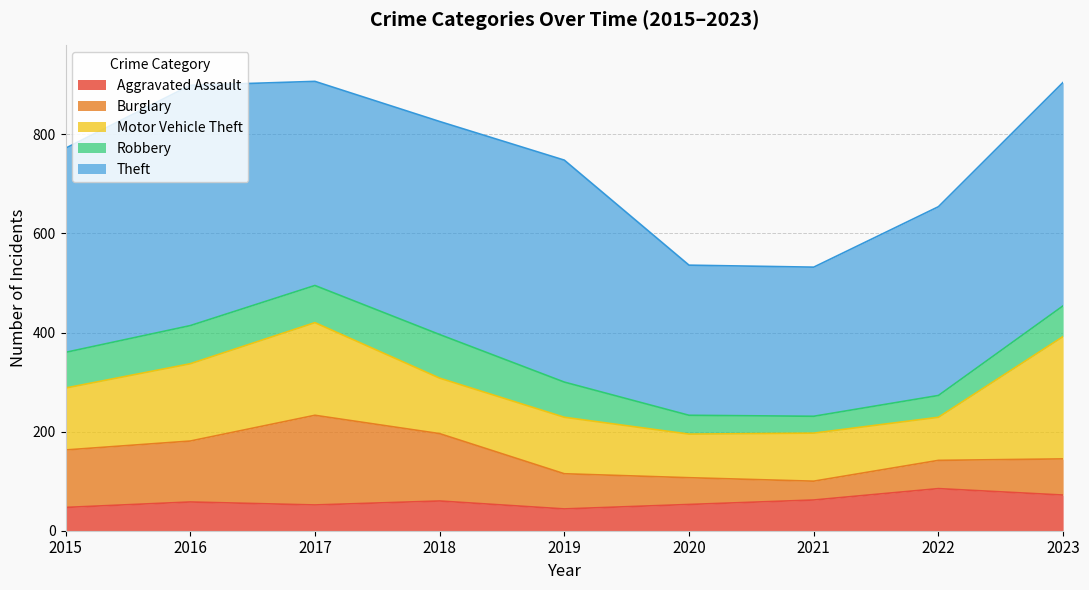

What is the lowest value of the Motor Vehicle Theft series?

87